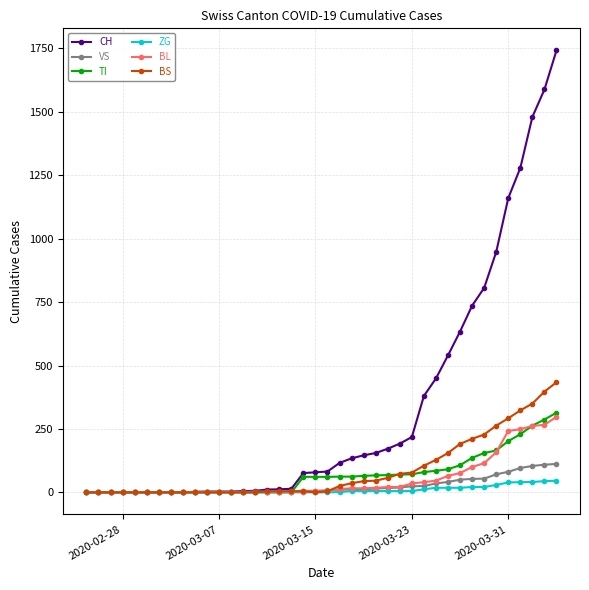

Which series has the largest total across all categories?

CH